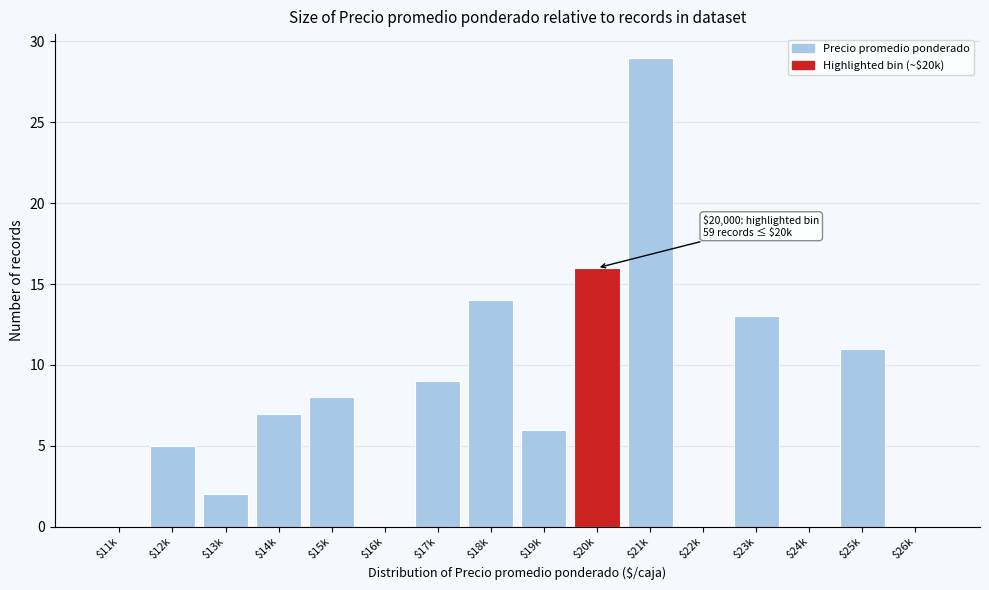

Which category has the highest value across all series?

$21k